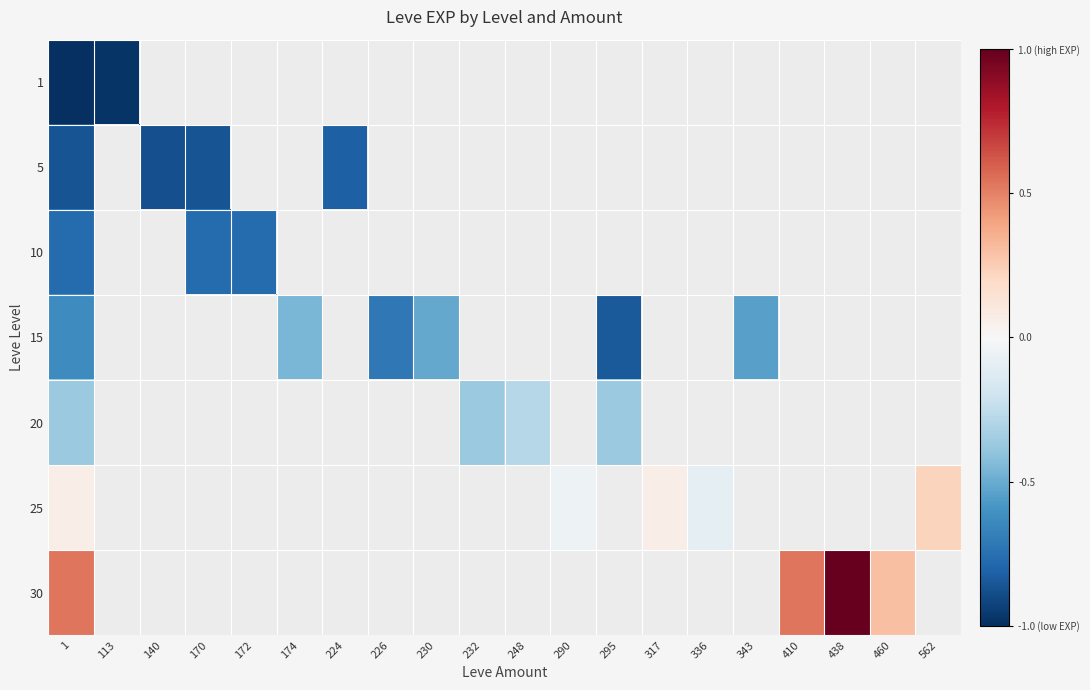

At which label is 15 closest to 0?

174